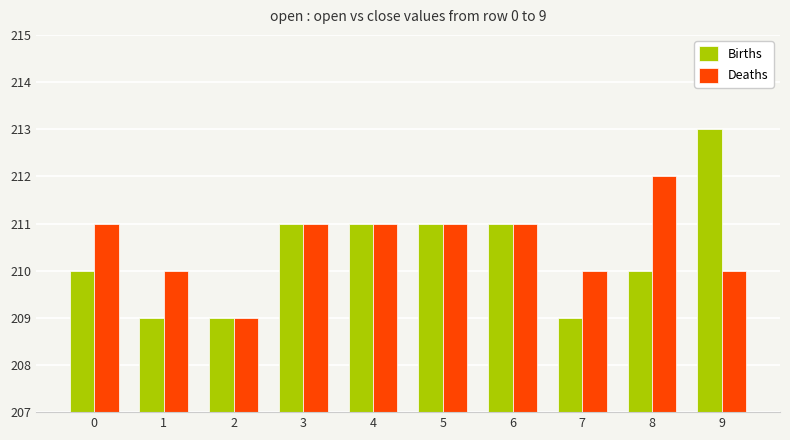

How many groups of bars are there?

10